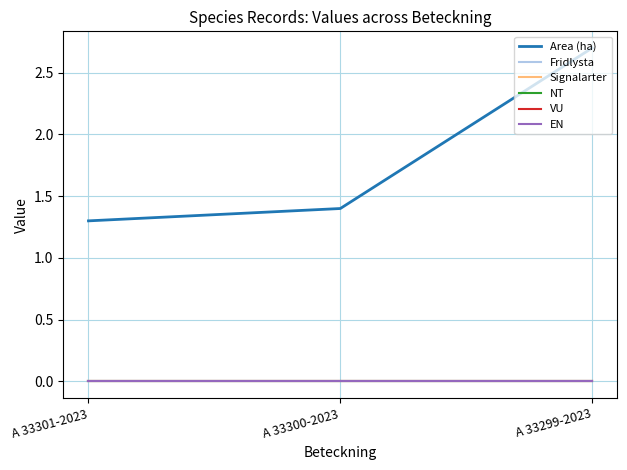

Is this an area chart (filled region under the line)?

No